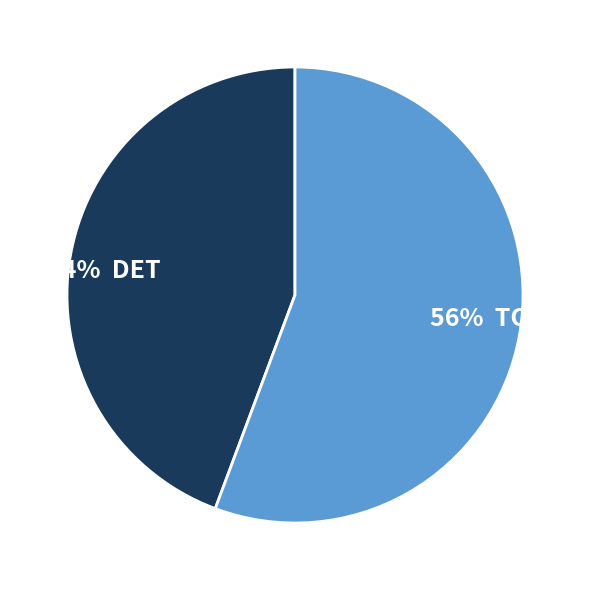

Is there a majority slice in this chart?

Yes